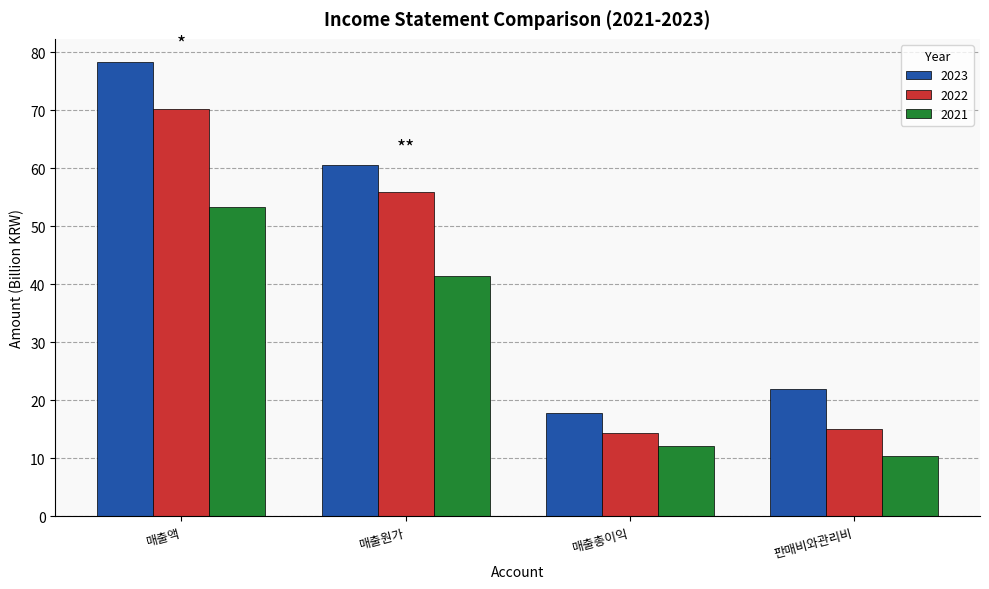

The 2021 series shows 12.1 at 매출총이익. True or false?

True